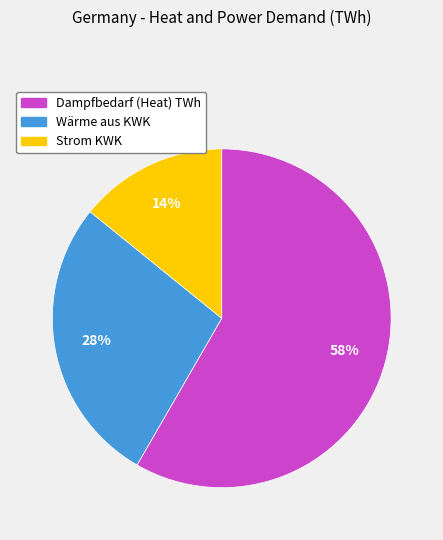

True or false: Dampfbedarf (Heat) TWh accounts for 58% of the total.

True